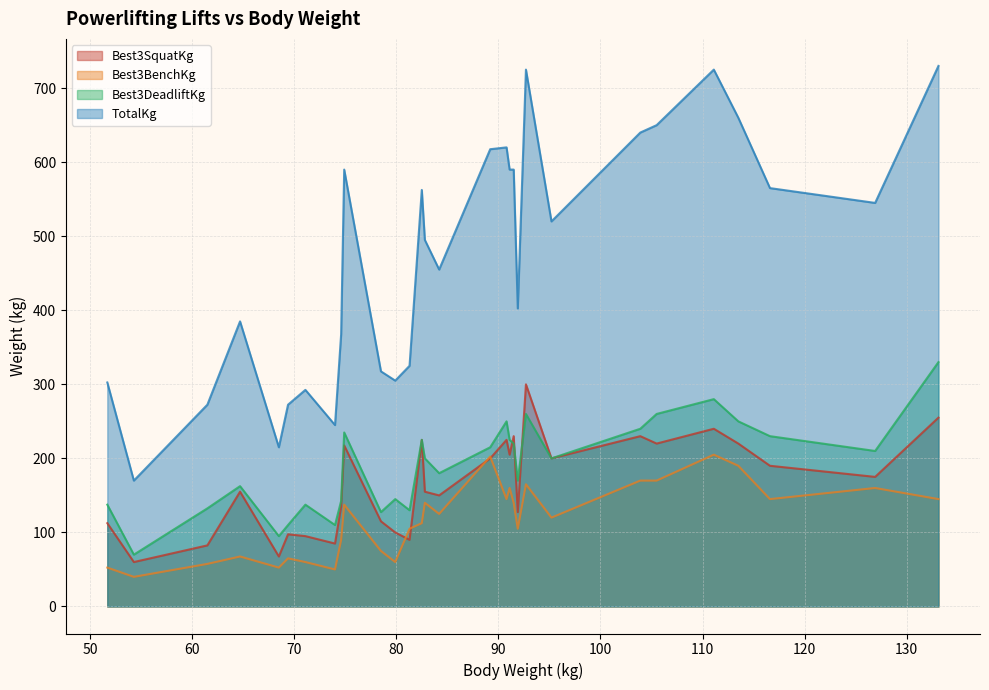

True or false: Best3BenchKg and Best3DeadliftKg cross at least once.

False